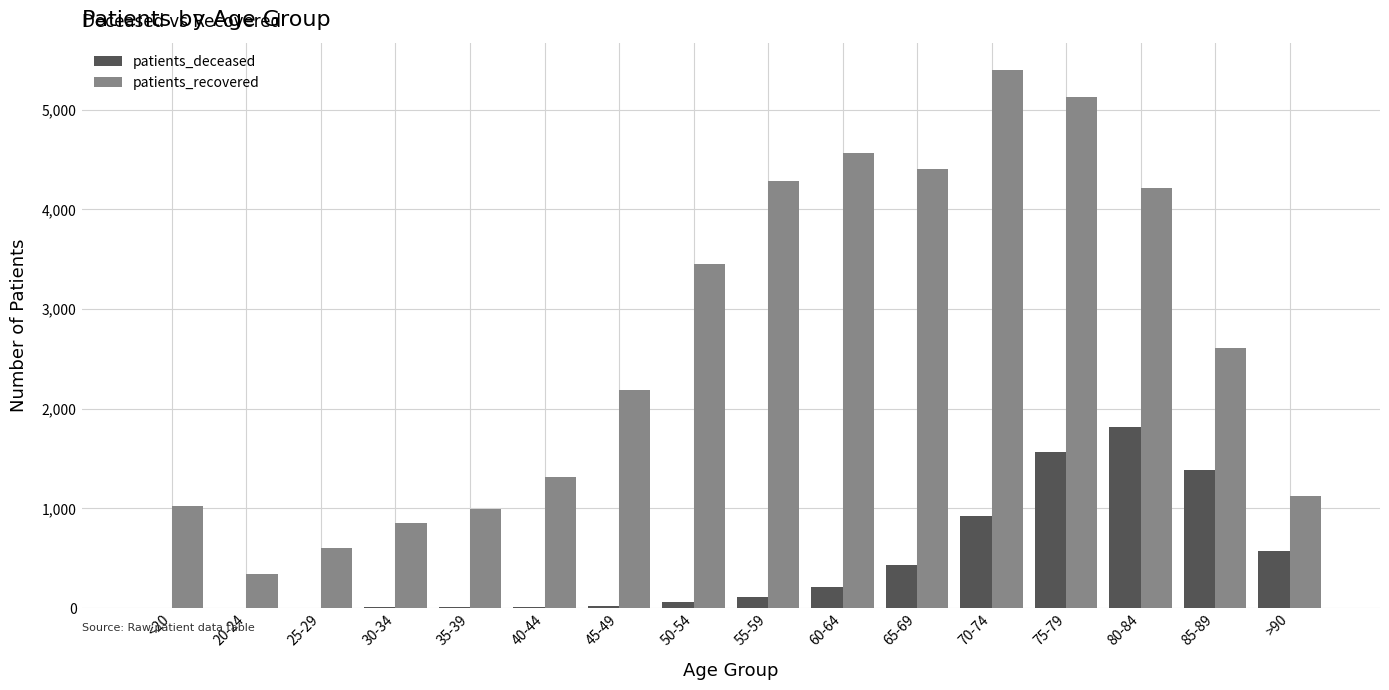

The value of patients_recovered at 80-84 is 7120. True or false?

False